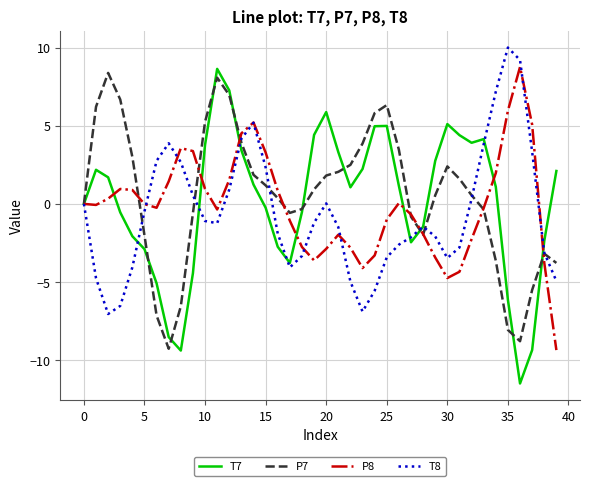

What is the difference between the maximum and minimum values in the P8 series?

18.1